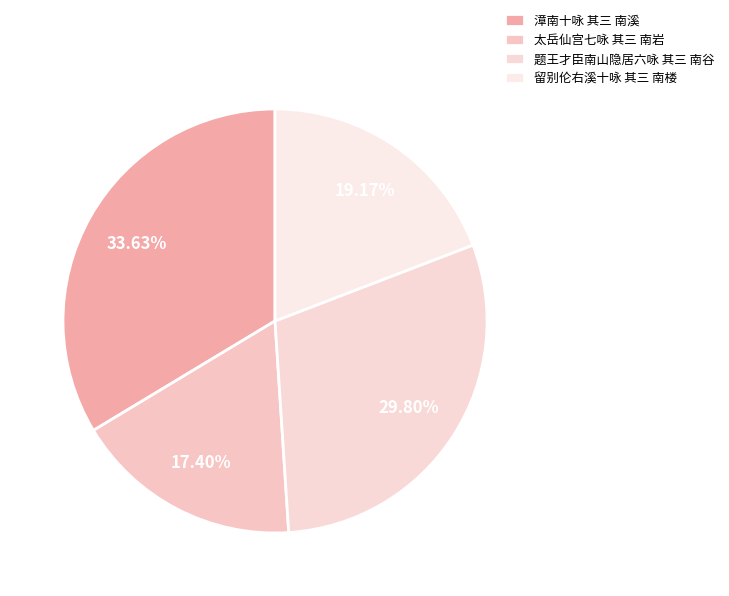

To the nearest percent, what portion does 太岳仙宫七咏 其三 南岩 represent?

17%